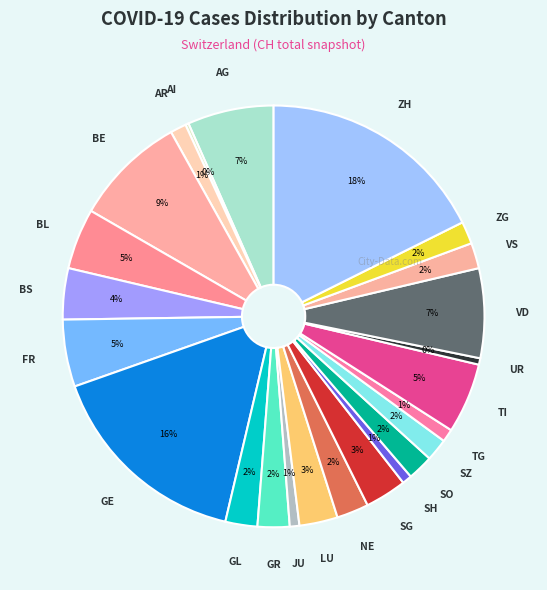

Which category has the smallest portion of the pie?

AI